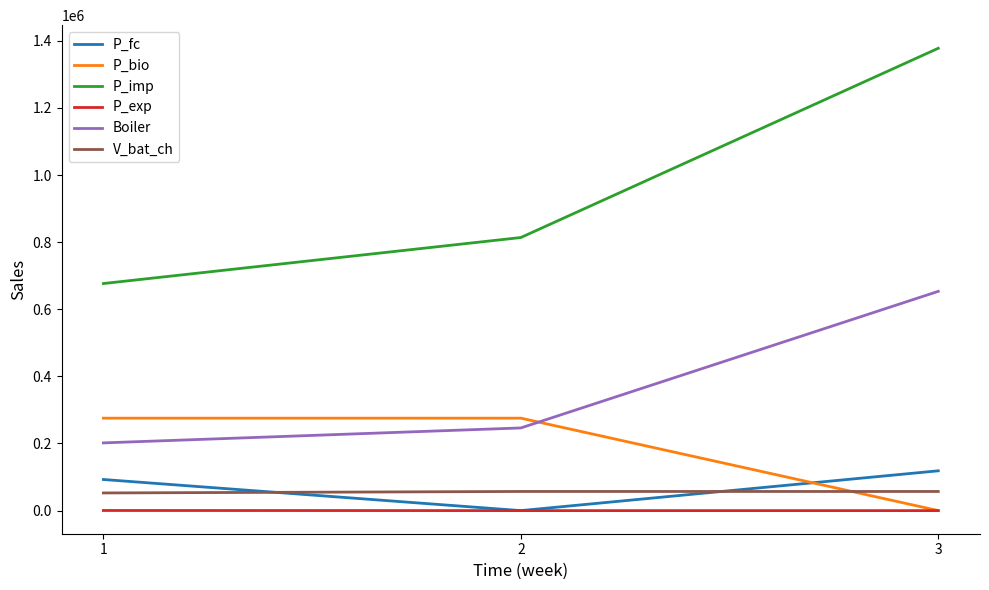

What is the sum of all Boiler values?

1101476.7